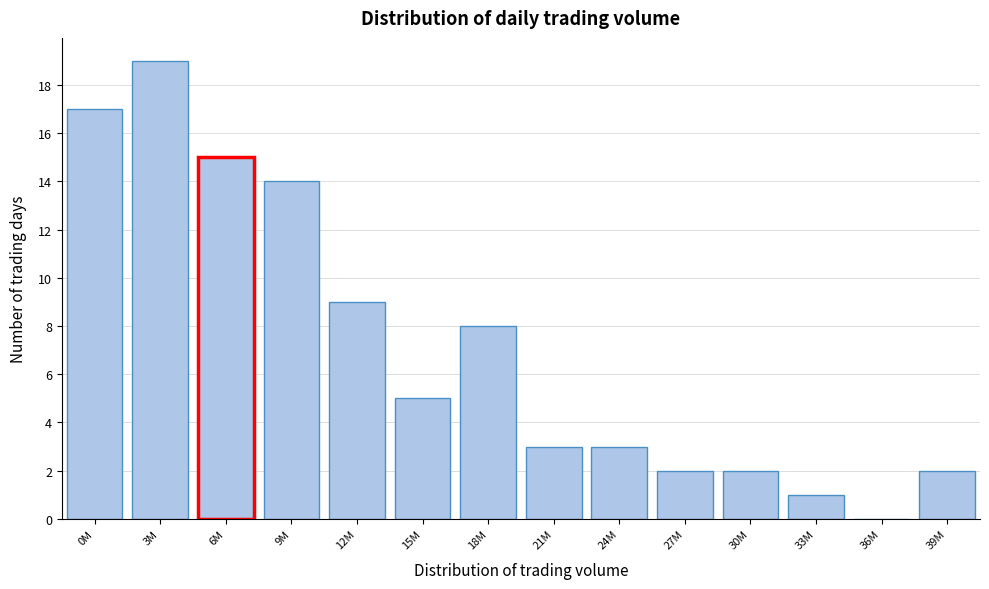

Reading left to right, transcribe all the data shown in this chart.

0M=17	3M=19	6M=15	9M=14	12M=9	15M=5	18M=8	21M=3	24M=3	27M=2	30M=2	33M=1	36M=0	39M=2